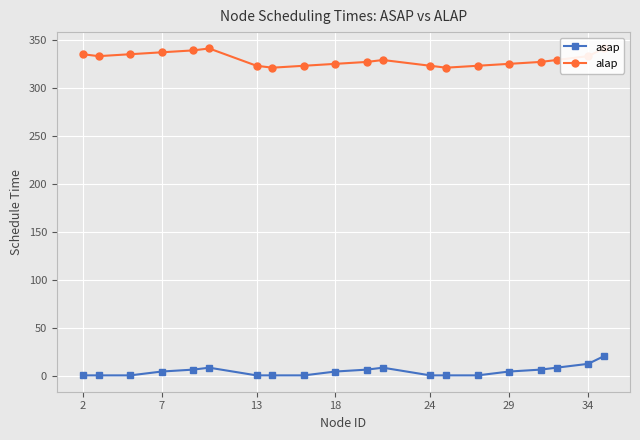

The asap series shows 1 at 13. True or false?

True